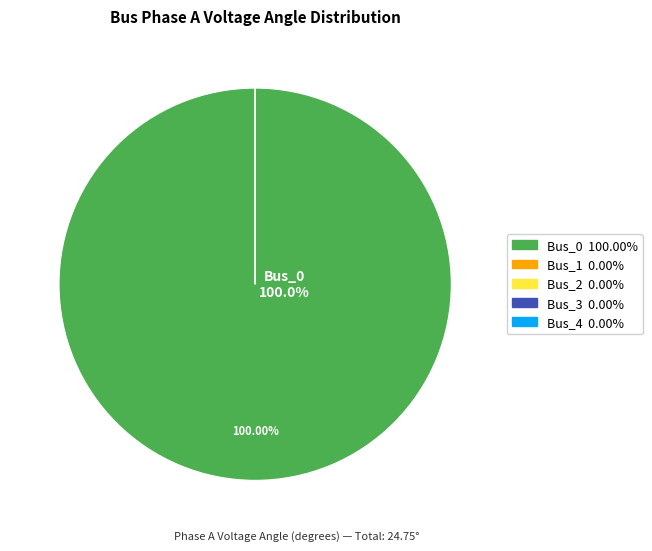

Between Bus_0 and Bus_4, which is larger?

Bus_0